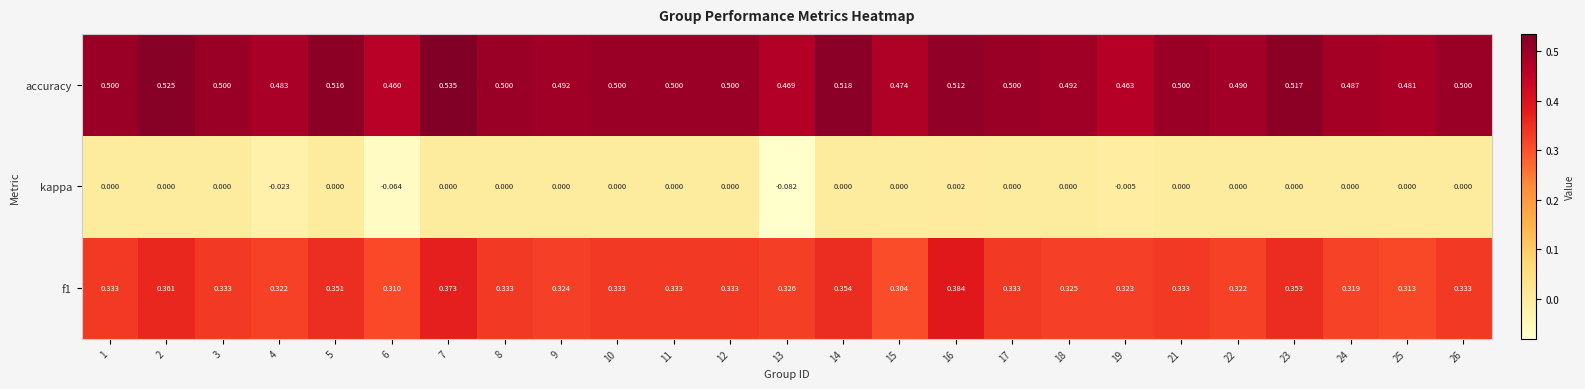

Which series has the largest total across all categories?

accuracy